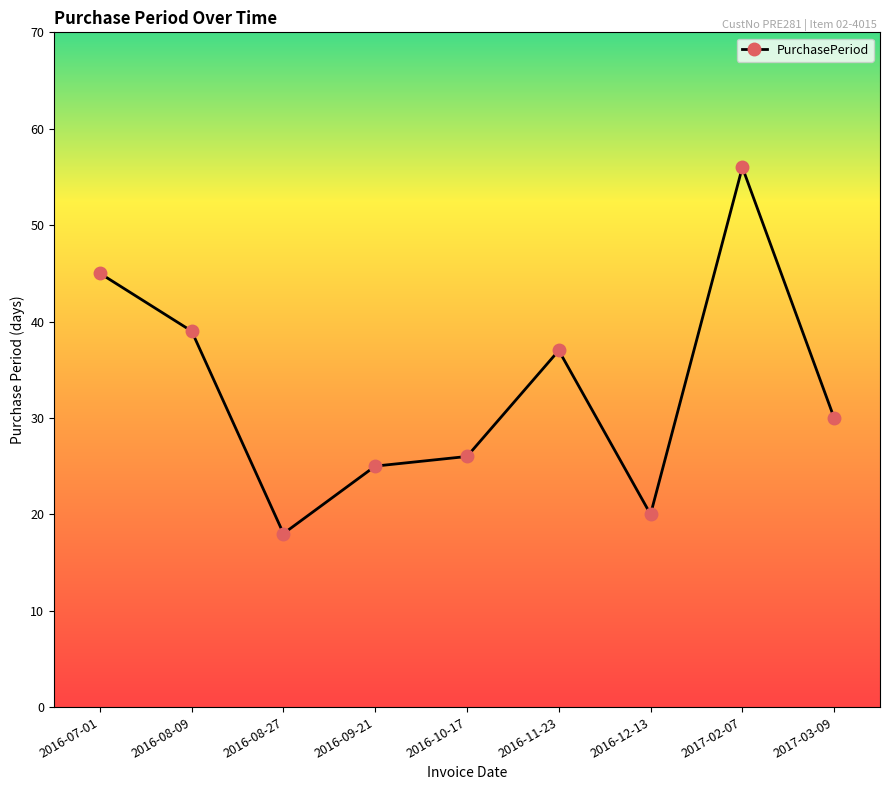

How many values are below 30?

4